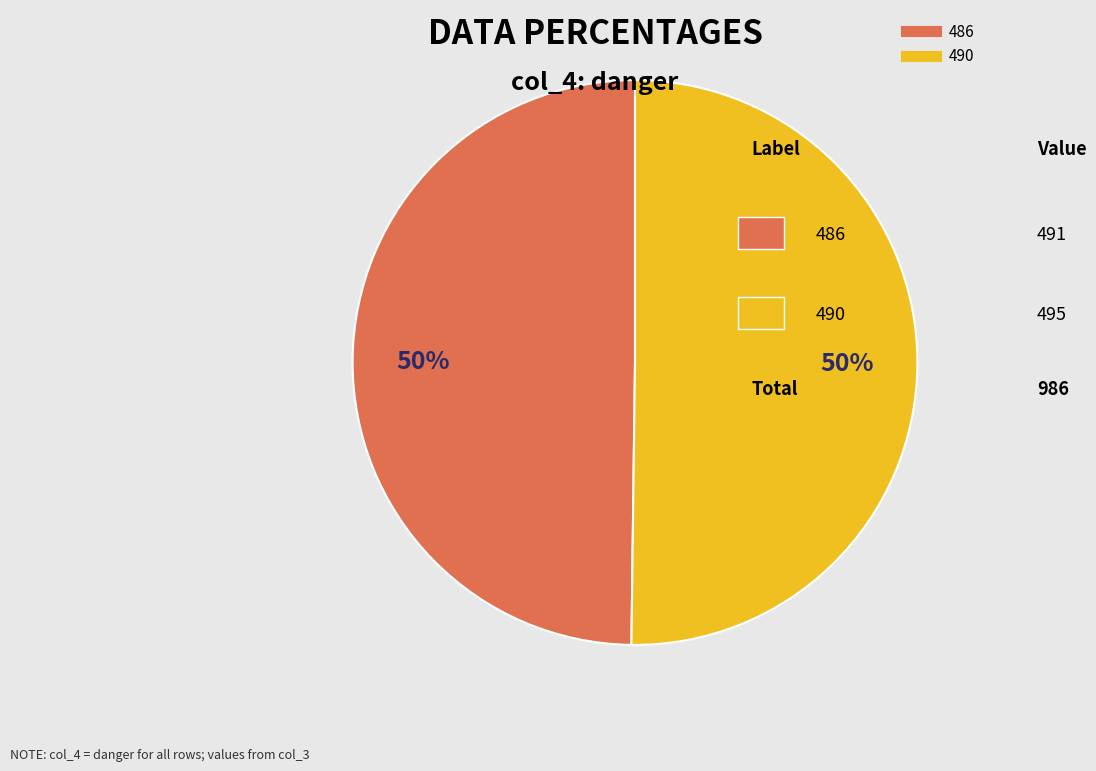

To the nearest percent, what is the average slice percentage?

50%